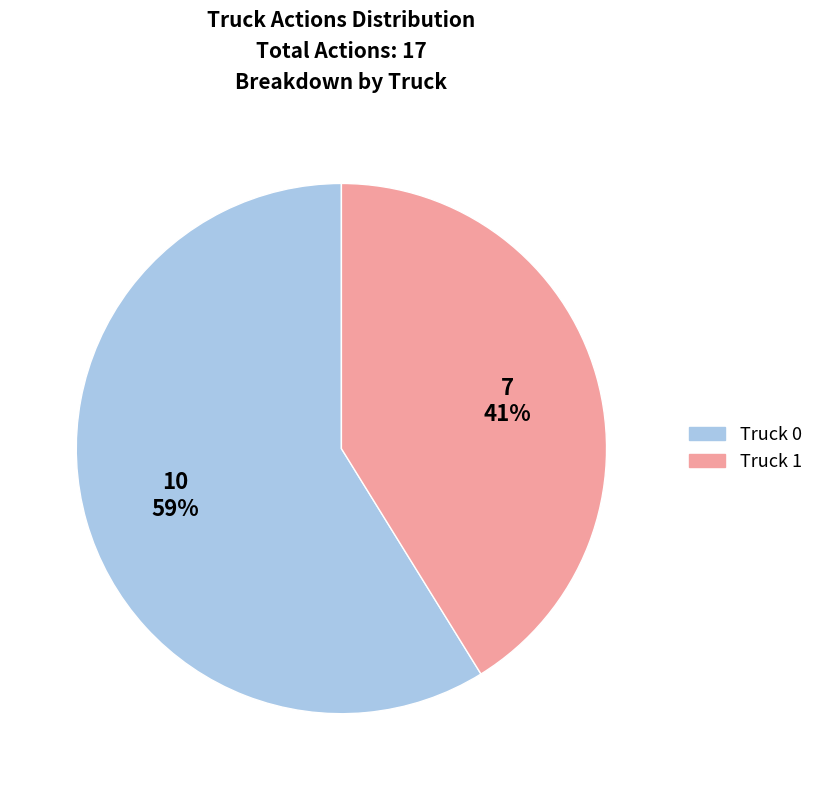

What is the ratio of the value at Truck 1 to the value at Truck 0?

0.7